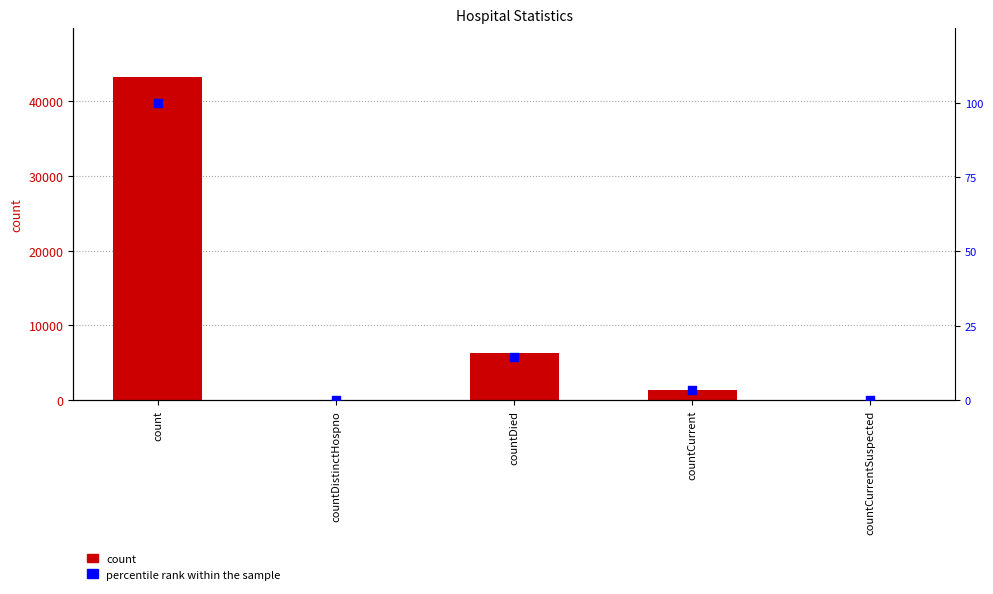

Is the value of percentile rank within the sample at countDistinctHospno greater than the value of col_1 at count?

No